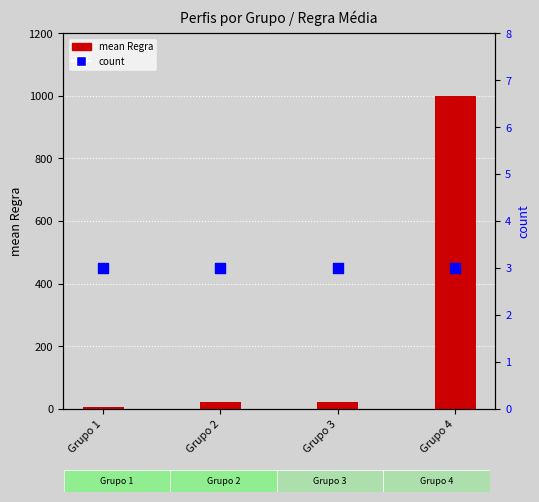

Which series has the largest total across all categories?

mean Regra